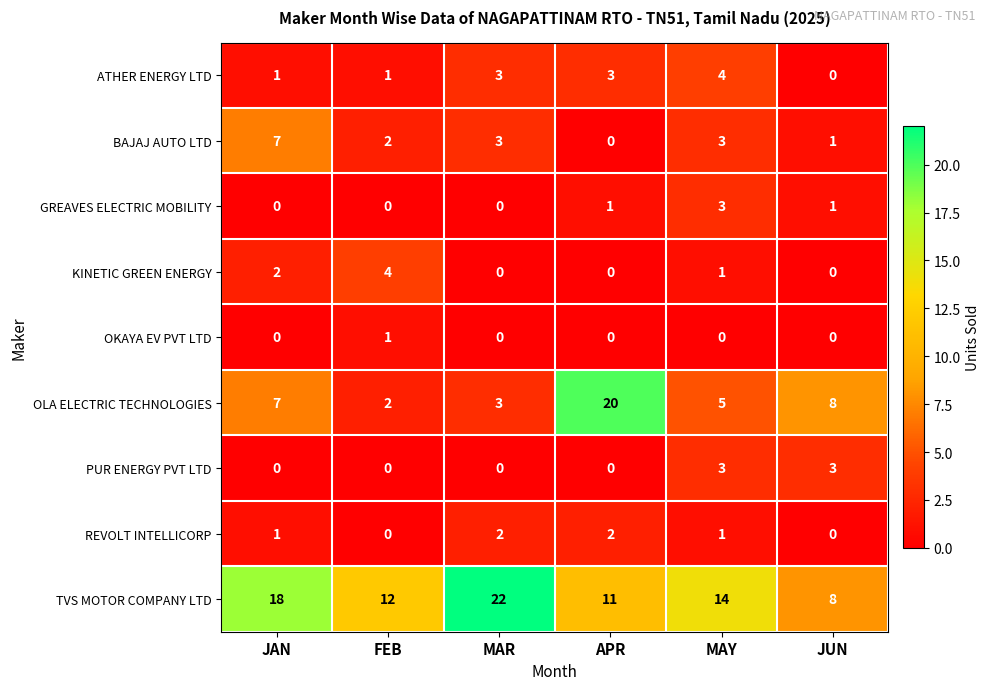

True or false: KINETIC GREEN ENERGY has a value of 1 at MAY.

True